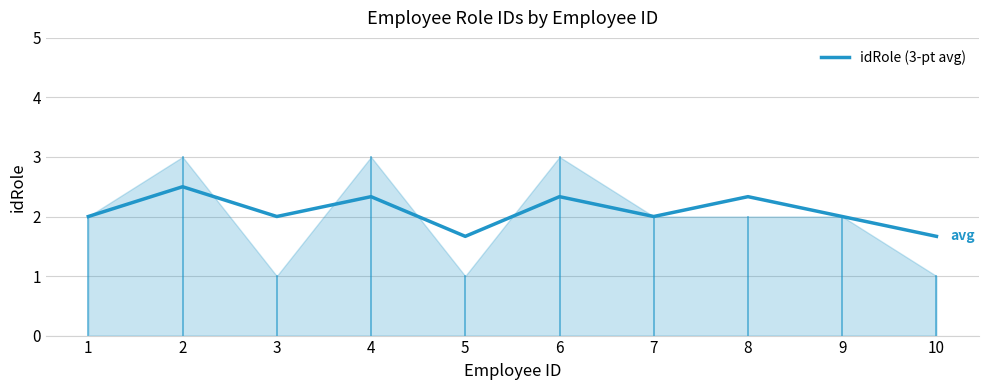

What is the maximum value shown in the chart?

2.5